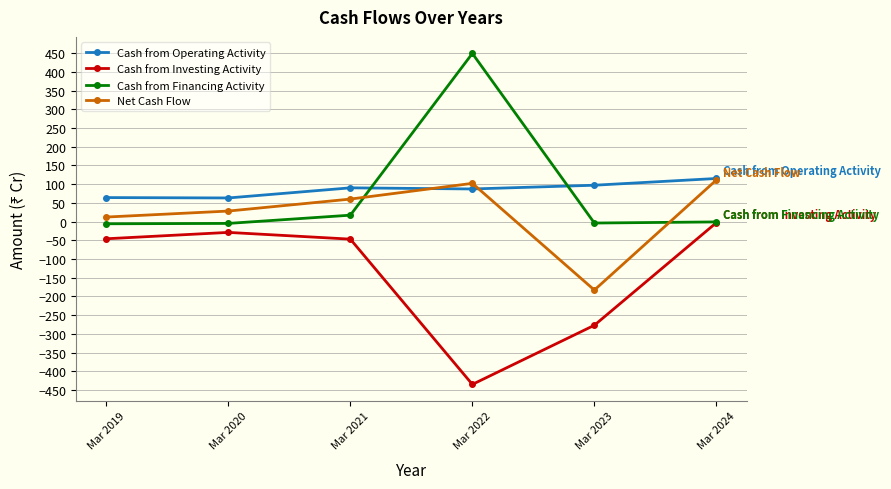

Does the chart display data point markers on the line(s)?

Yes